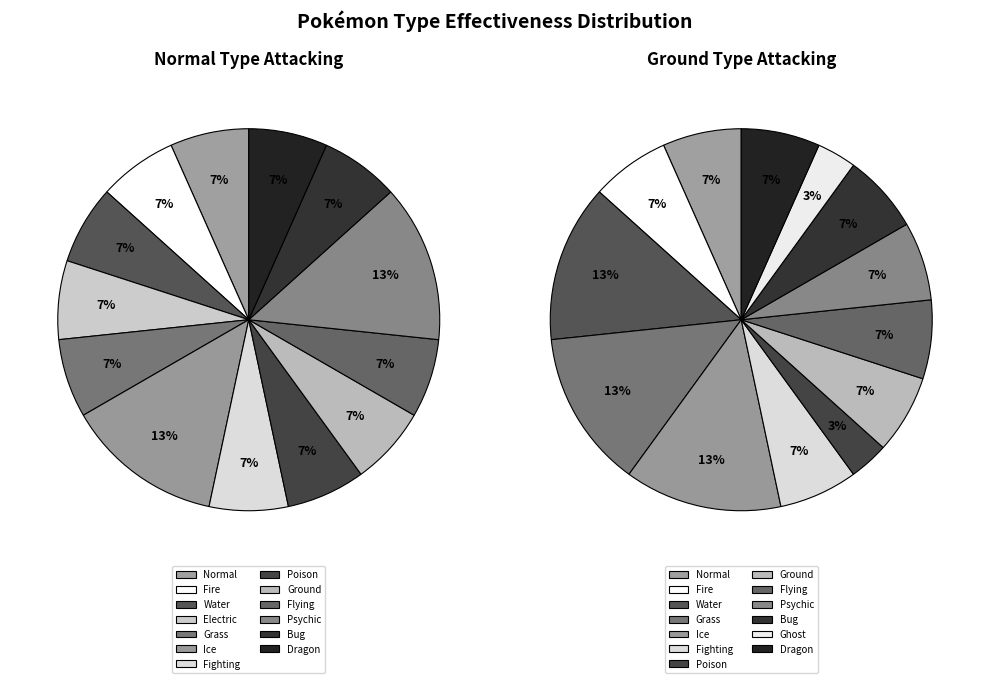

True or false: Psychic accounts for 1% of the total.

False